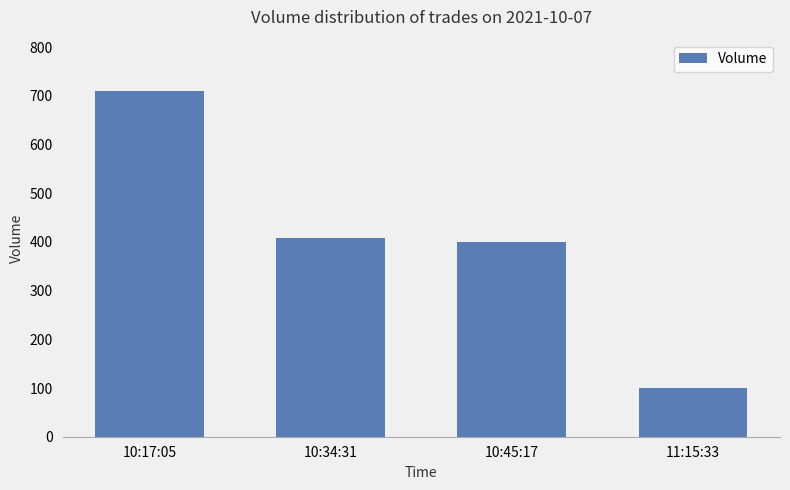

Where is the data nearest to the value 404?

10:45:17